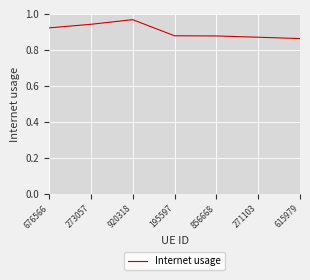

What position from the right is 920318?

5